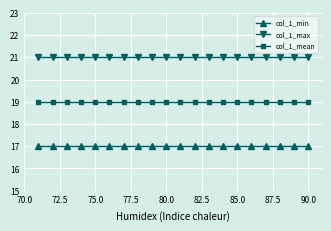

How many lines are shown in the chart?

3